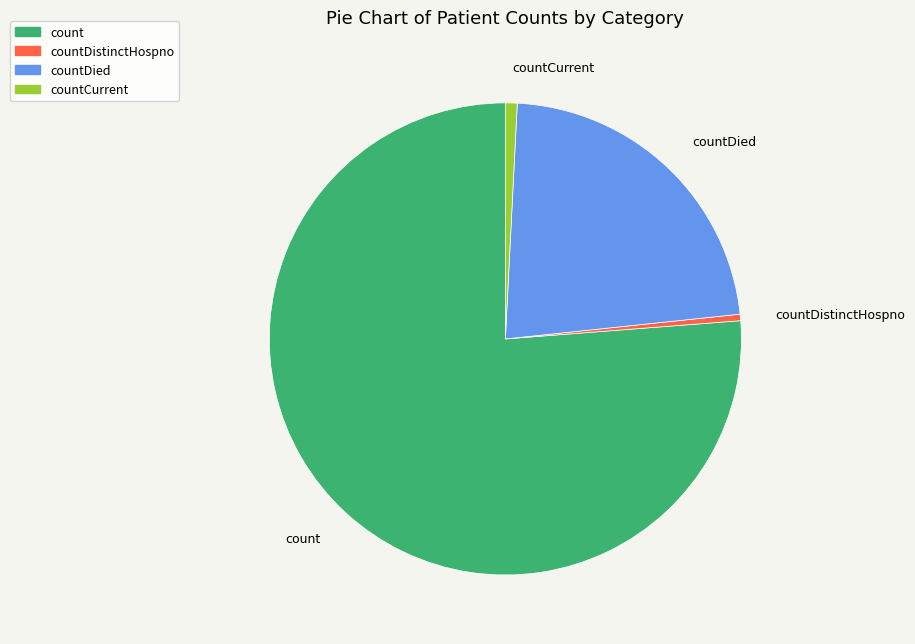

Is there a majority slice in this chart?

Yes